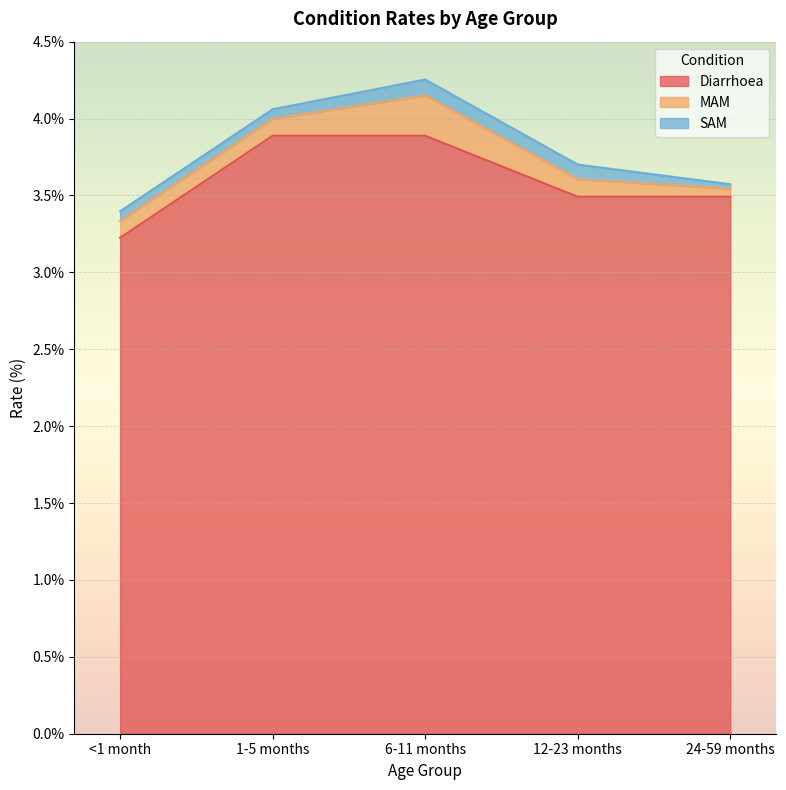

Does the chart display data point markers on the line(s)?

No